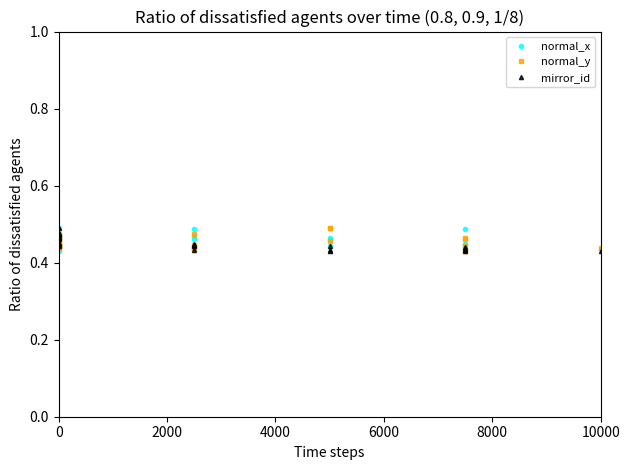

Which series has the largest total across all categories?

normal_x